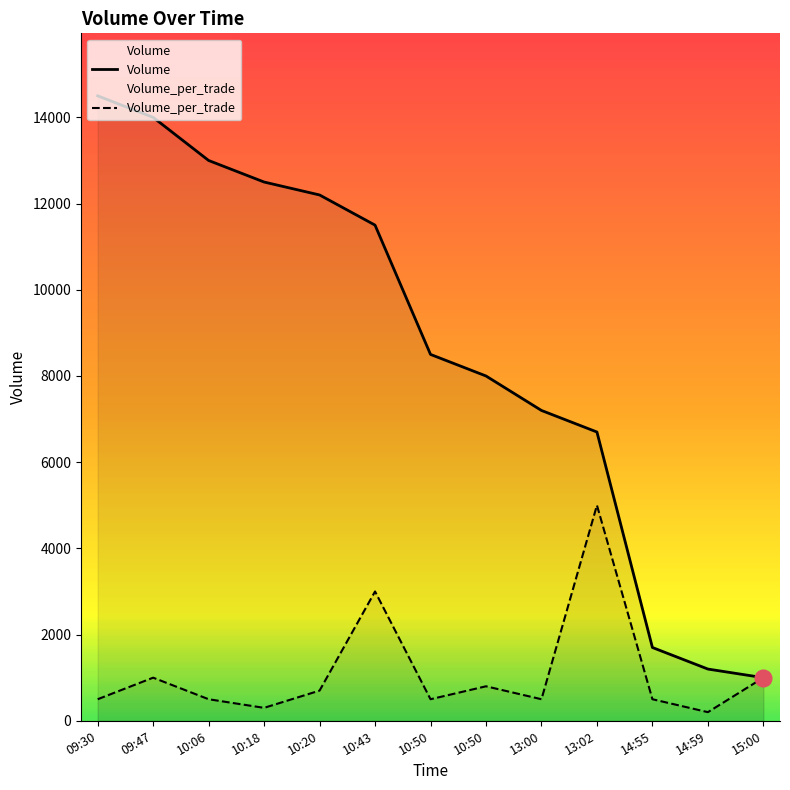

Which series has the widest spread of values?

Volume